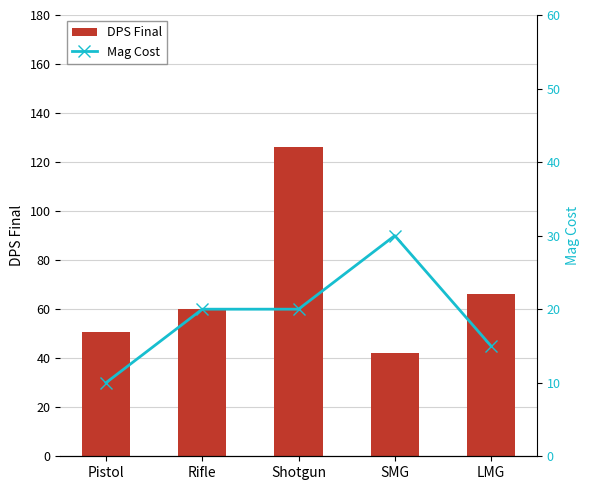

At how many categories does at least one series exceed 88?

1